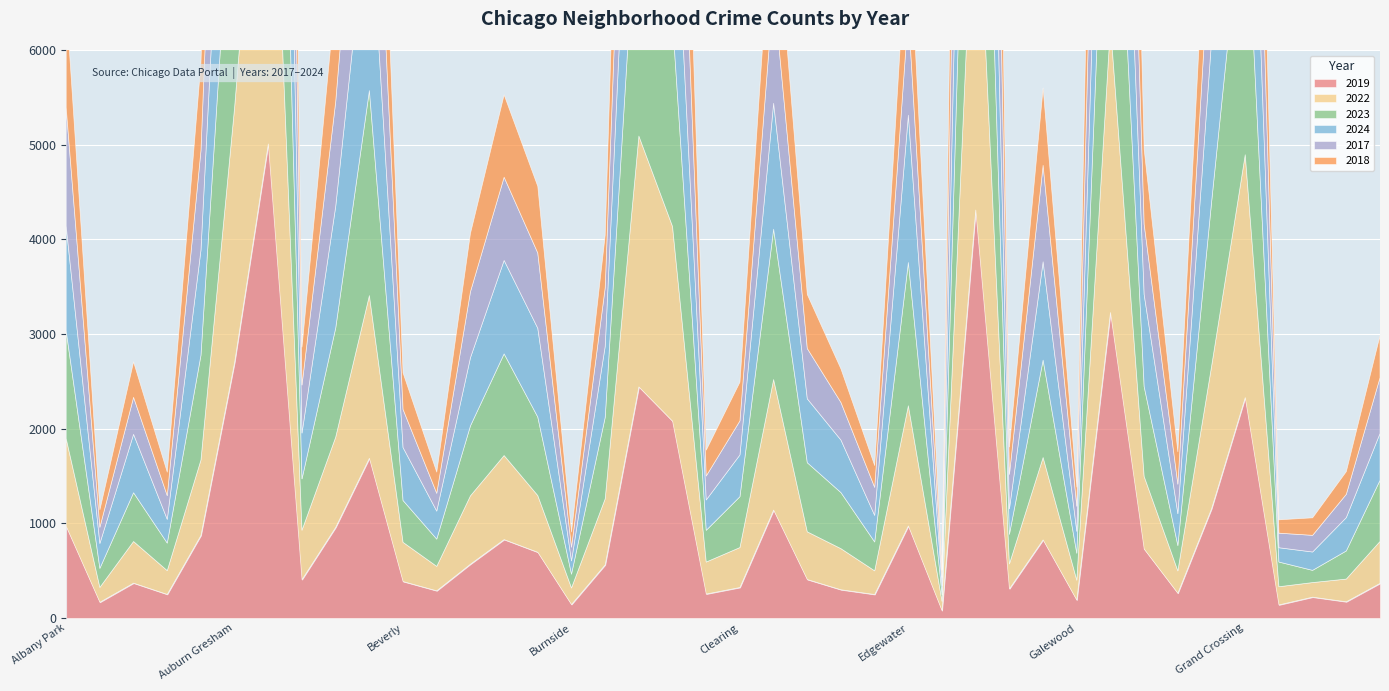

At which category does the chart reach its minimum across all series?

Edison Park